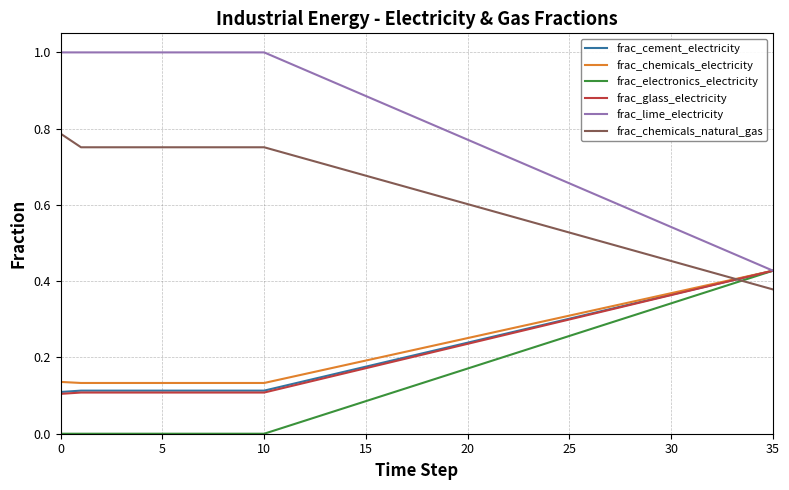

Which series has the largest total across all categories?

frac_lime_electricity